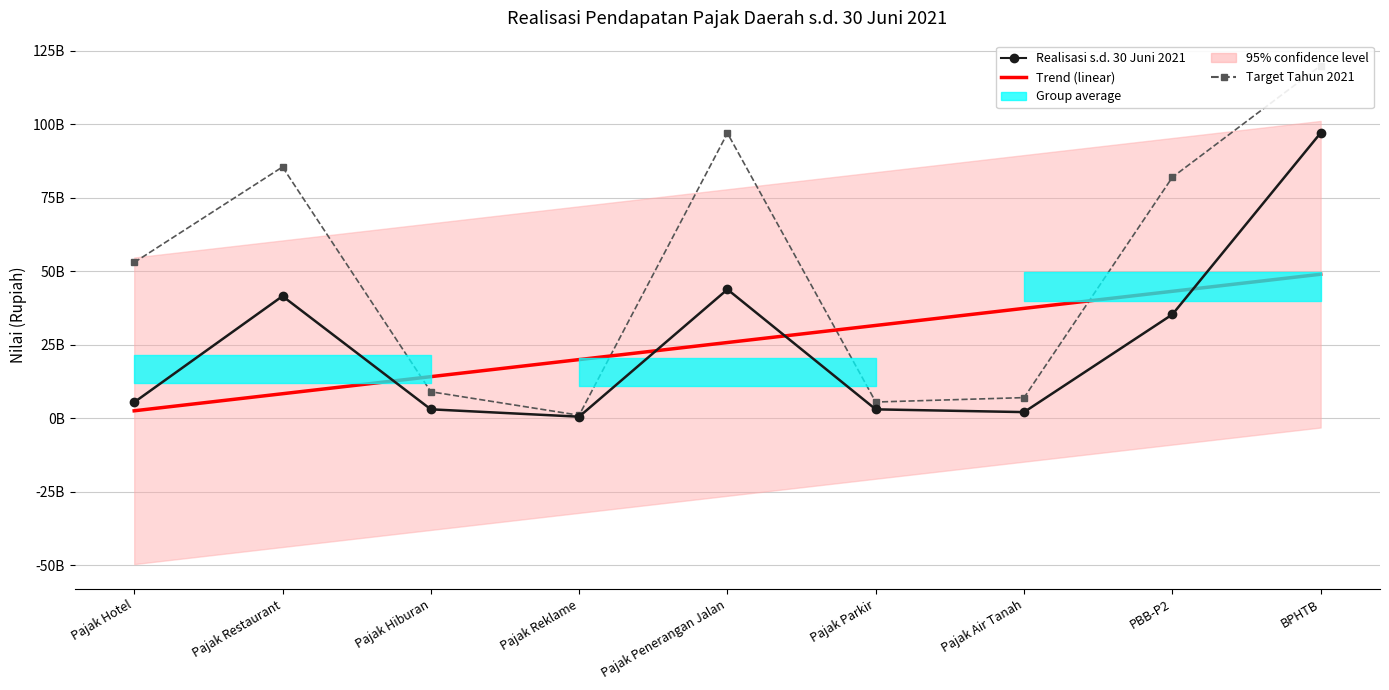

True or false: Realisasi s.d. 30 Juni 2021 has more than 1 interior local peaks.

True